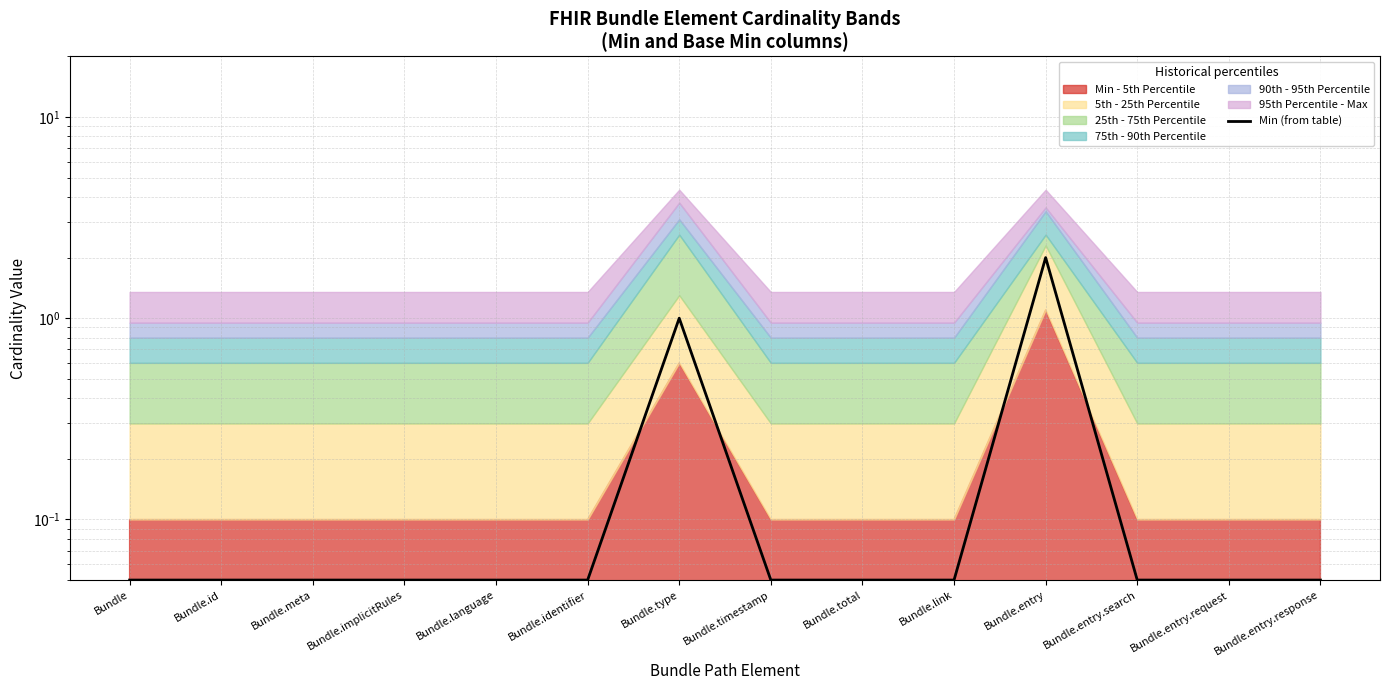

What is the difference between the maximum and minimum values?

1.9